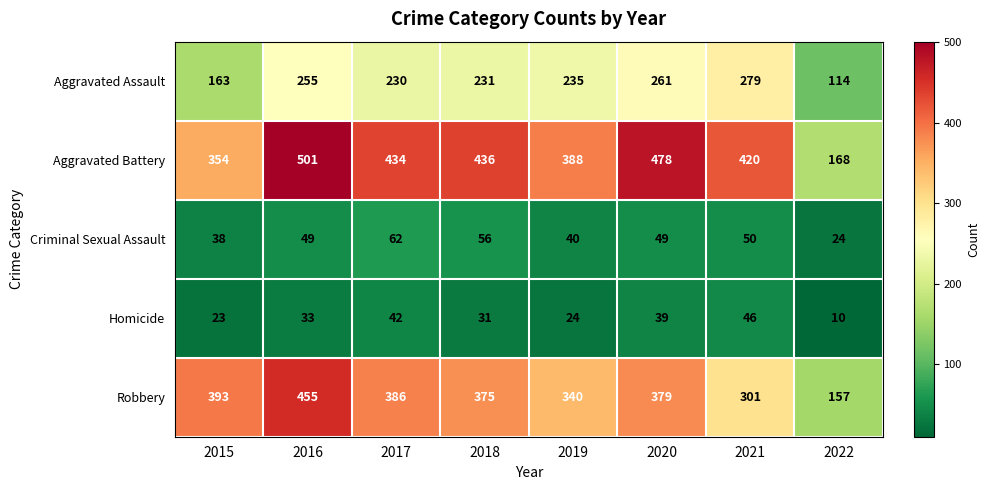

Is the value of Criminal Sexual Assault at 2020 greater than the value of Aggravated Battery at 2017?

No